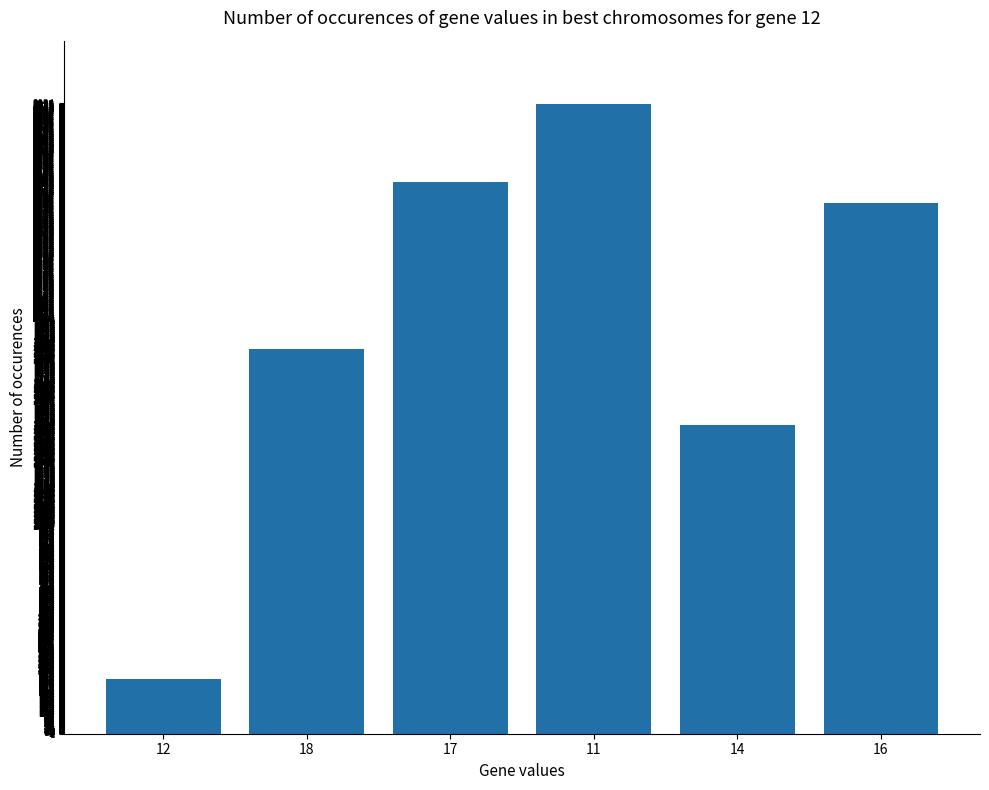

Rank the categories by value from highest to lowest.

11, 17, 16, 18, 14, 12